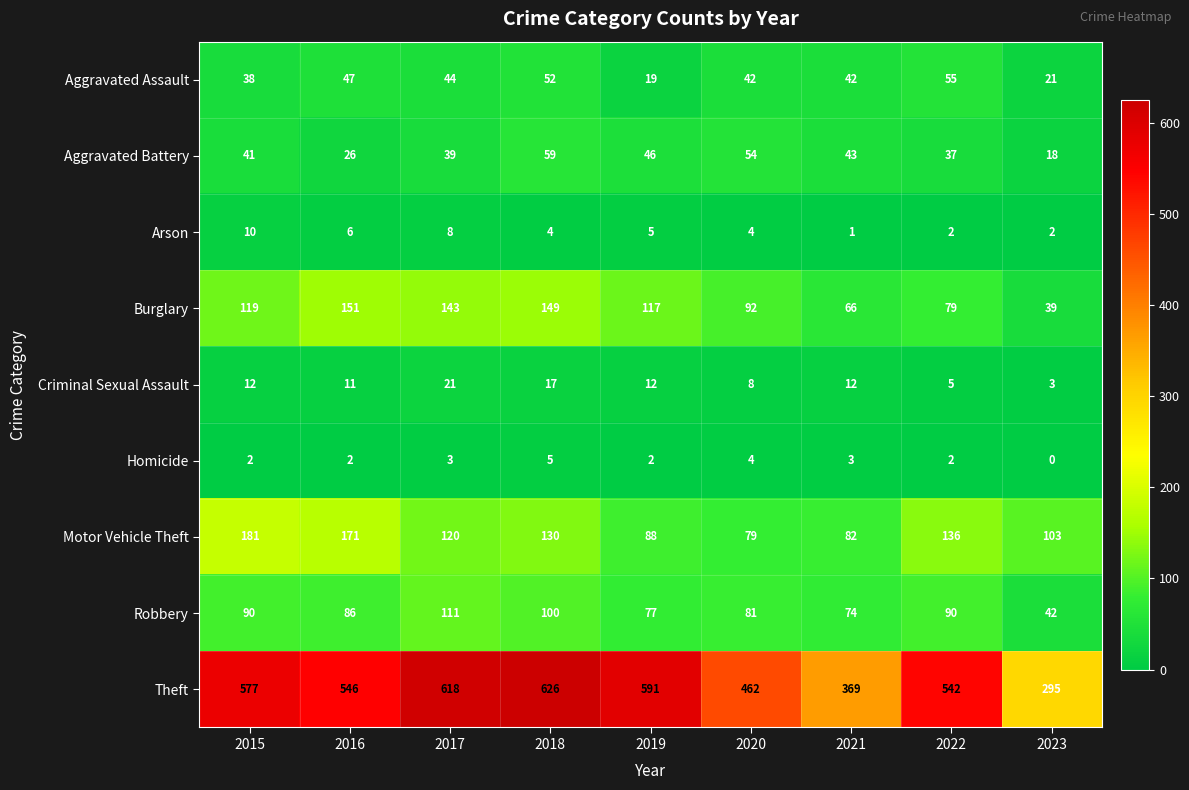

What is the difference between the second highest and second lowest values in the Criminal Sexual Assault series?

12